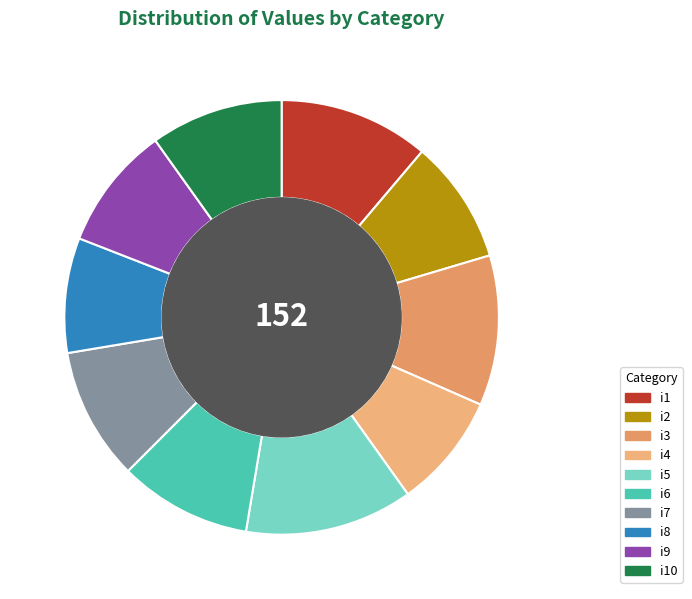

Is there a majority slice in this chart?

No